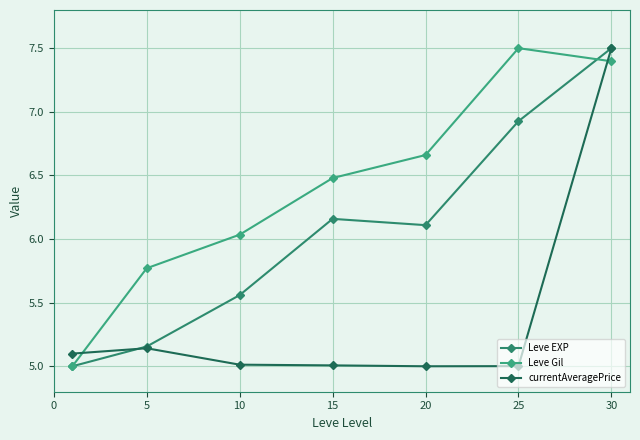

What are all the series names shown in the legend?

Leve EXP, Leve Gil, currentAveragePrice